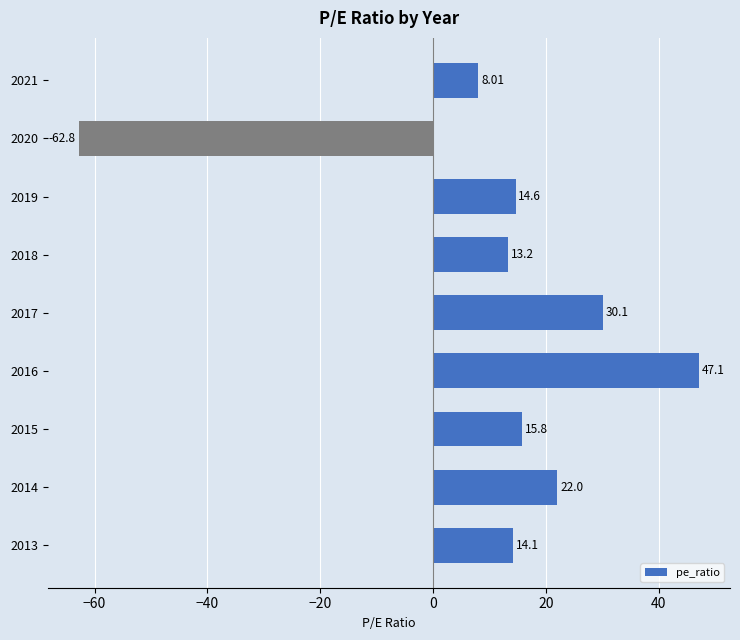

What is the ratio of the value at 2018 to the value at 2013?

0.9